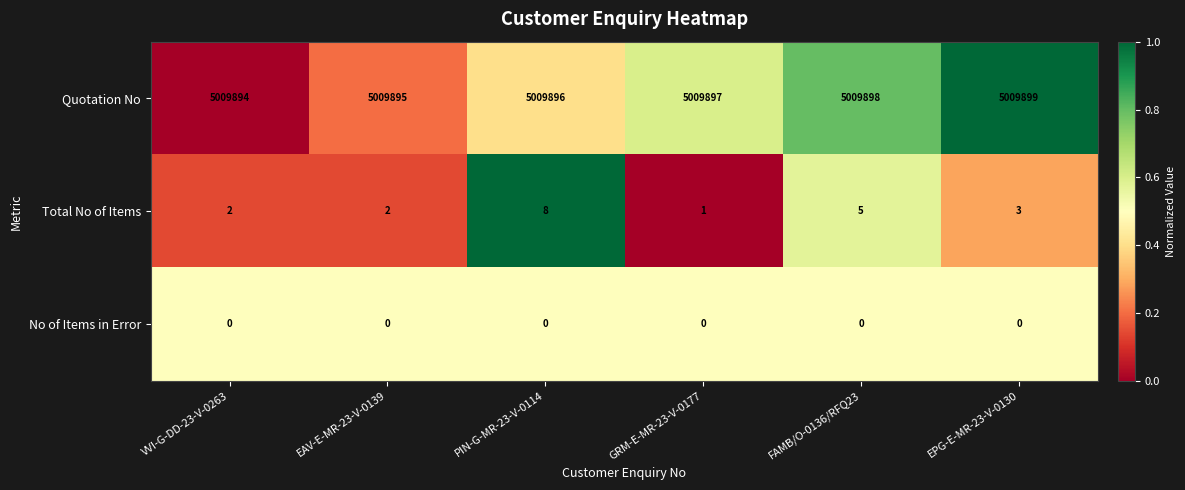

Reading left to right, transcribe all the data shown in this chart.

Quotation No: VVI-G-DD-23-V-0263=5009894	EAV-E-MR-23-V-0139=5009895	PIN-G-MR-23-V-0114=5009896	GRM-E-MR-23-V-0177=5009897	FAMB/O-0136/RFQ23=5009898	EPG-E-MR-23-V-0130=5009899
Total No of Items: VVI-G-DD-23-V-0263=2	EAV-E-MR-23-V-0139=2	PIN-G-MR-23-V-0114=8	GRM-E-MR-23-V-0177=1	FAMB/O-0136/RFQ23=5	EPG-E-MR-23-V-0130=3
No of Items in Error: VVI-G-DD-23-V-0263=0	EAV-E-MR-23-V-0139=0	PIN-G-MR-23-V-0114=0	GRM-E-MR-23-V-0177=0	FAMB/O-0136/RFQ23=0	EPG-E-MR-23-V-0130=0